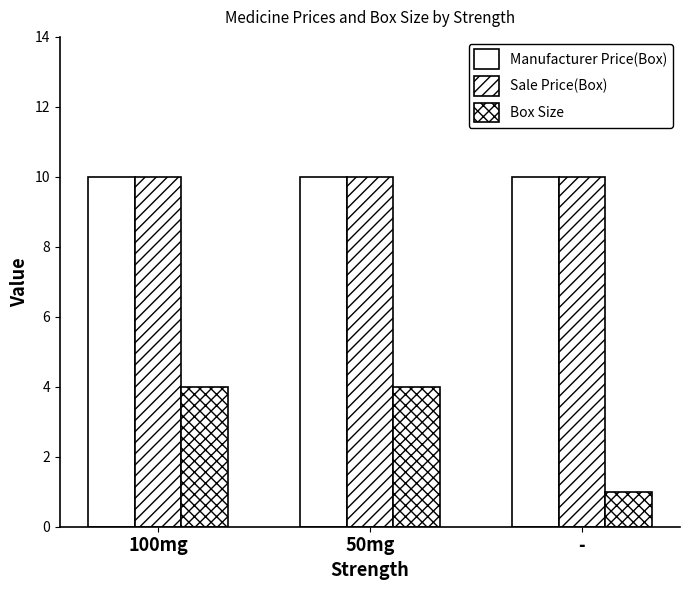

How many bars are there in each group?

3